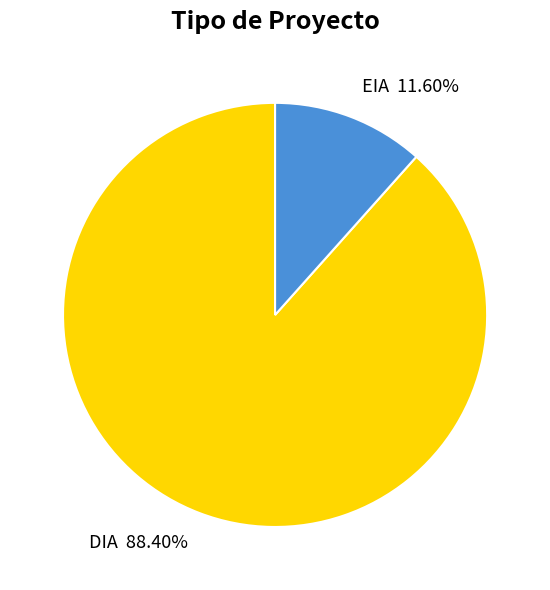

Approximately how many times larger is the value at DIA 88.40% compared to EIA 11.60%?

7.6